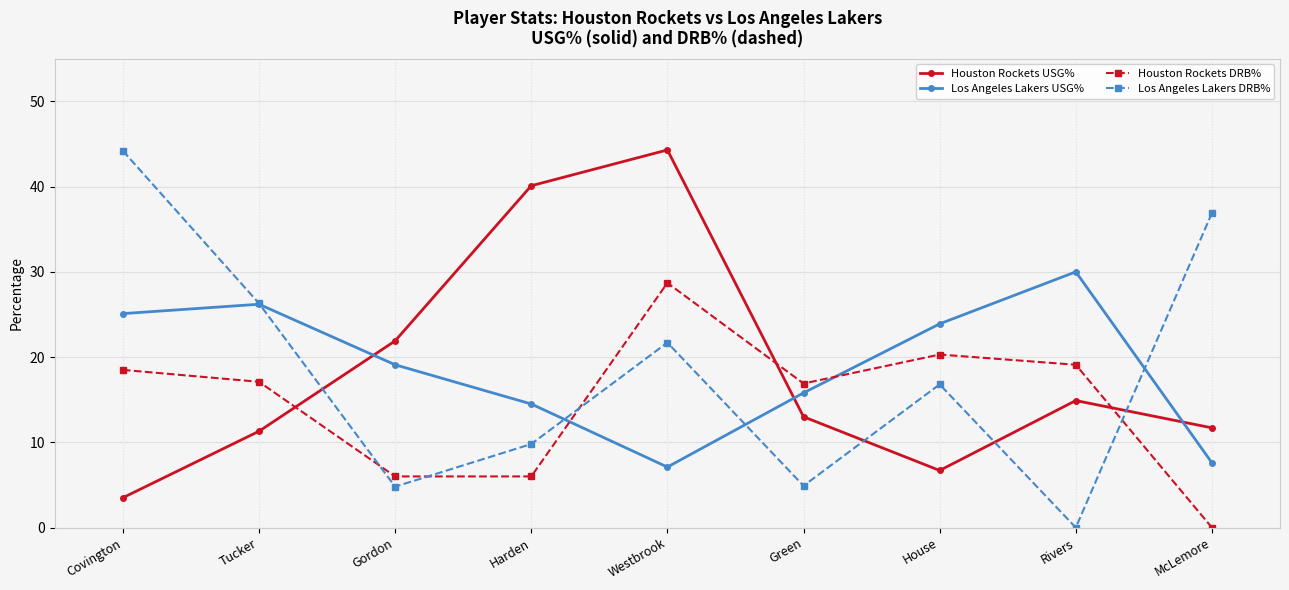

Which series ends up on top after the final intersection of Houston Rockets DRB% and Los Angeles Lakers DRB%?

Los Angeles Lakers DRB%